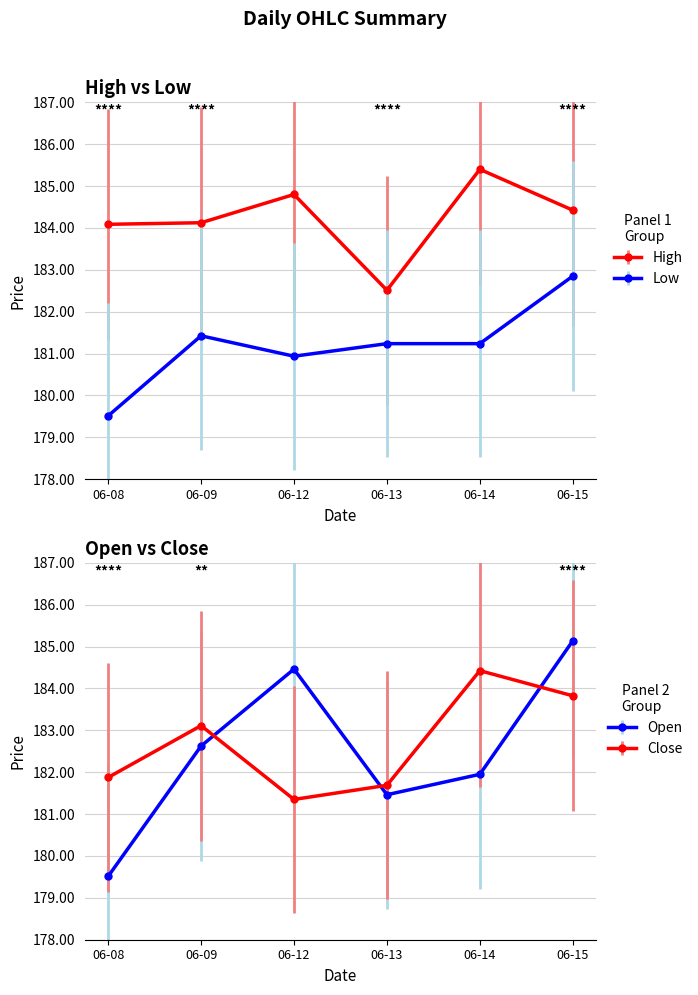

Which series has the largest total across all categories?

High